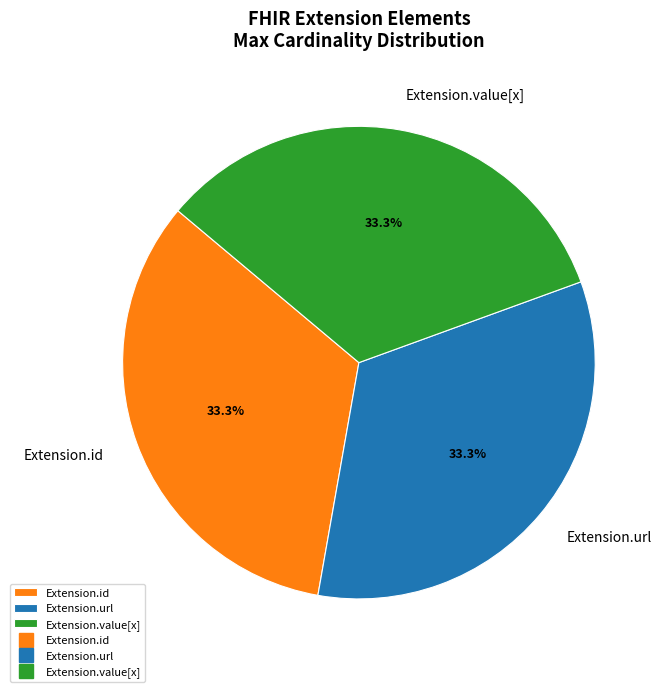

What percentage is NOT represented by Extension.value[x]?

66.7%